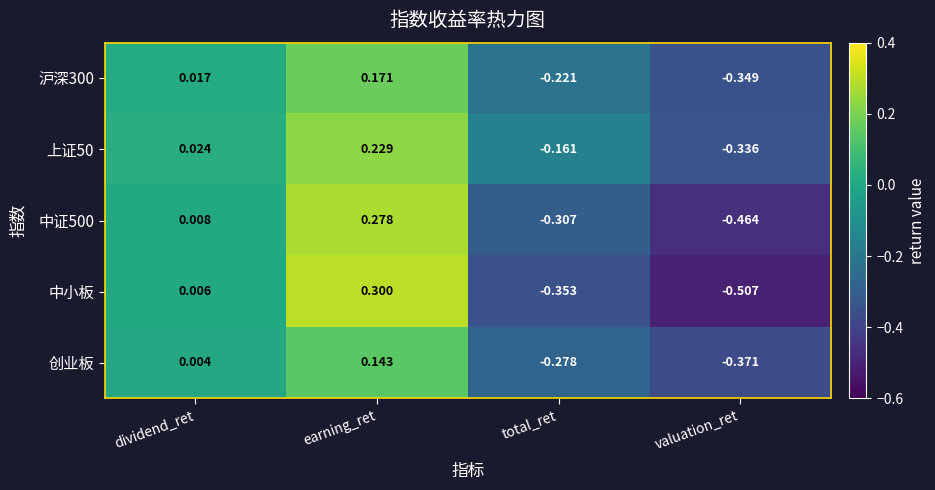

List the labels in order of 创业板 value, largest first.

earning_ret, dividend_ret, total_ret, valuation_ret